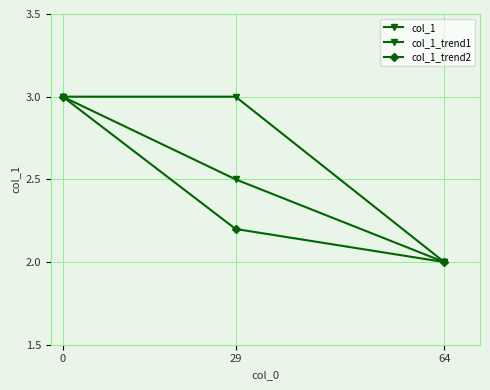

Is it true that col_1 equals 5.0 at 0?

False